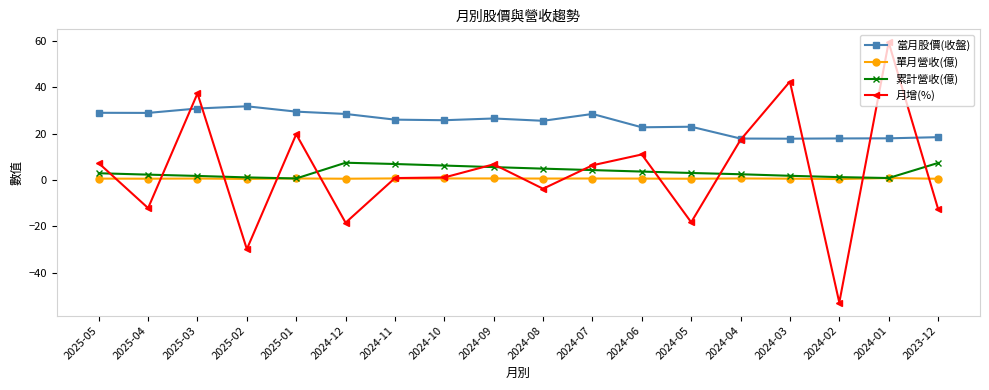

Which series has the widest spread of values?

月增(%)